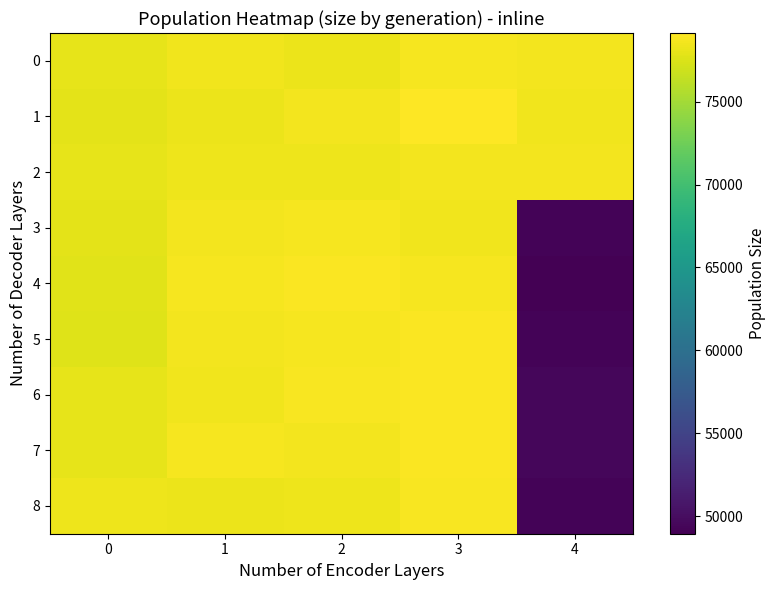

At 1, list the series in order from largest to smallest.

4, 7, 3, 5, 0, 6, 2, 8, 1